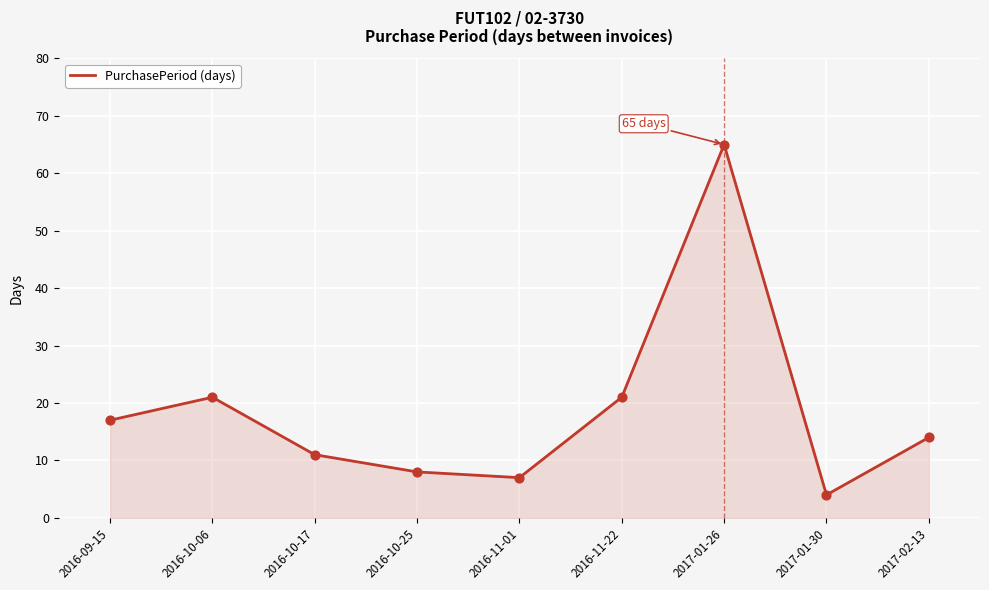

What is the change in value from 2016-10-17 to 2016-11-01?

-4